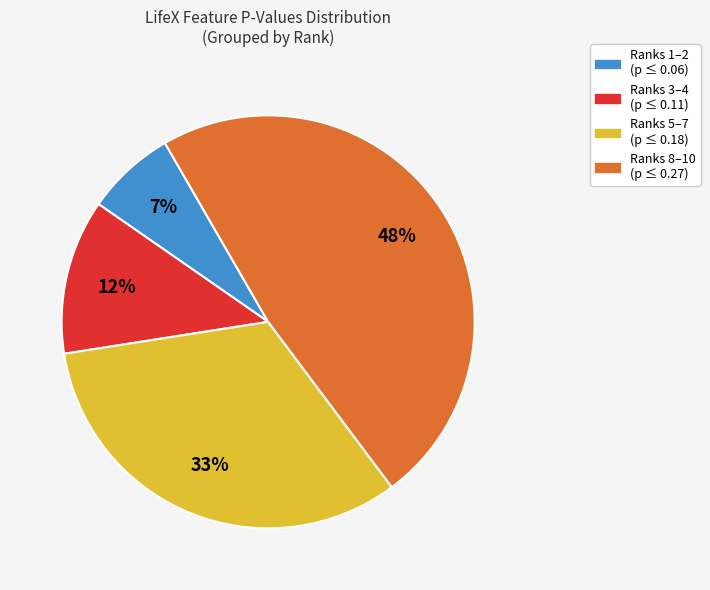

To the nearest percent, what is the difference between the largest and smallest slice percentages?

41%